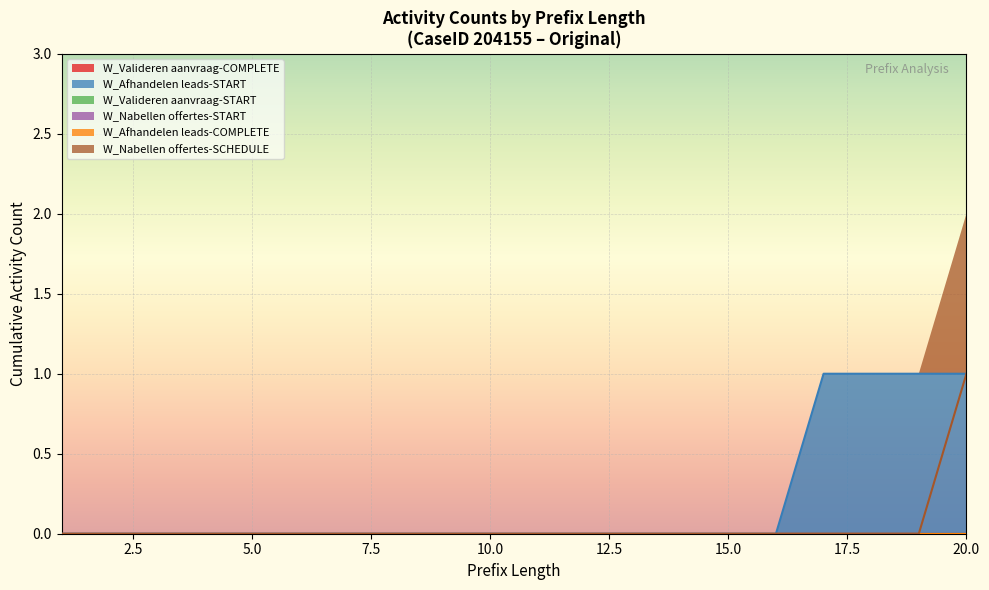

The value of W_Nabellen offertes-SCHEDULE at 6 is 0. True or false?

True